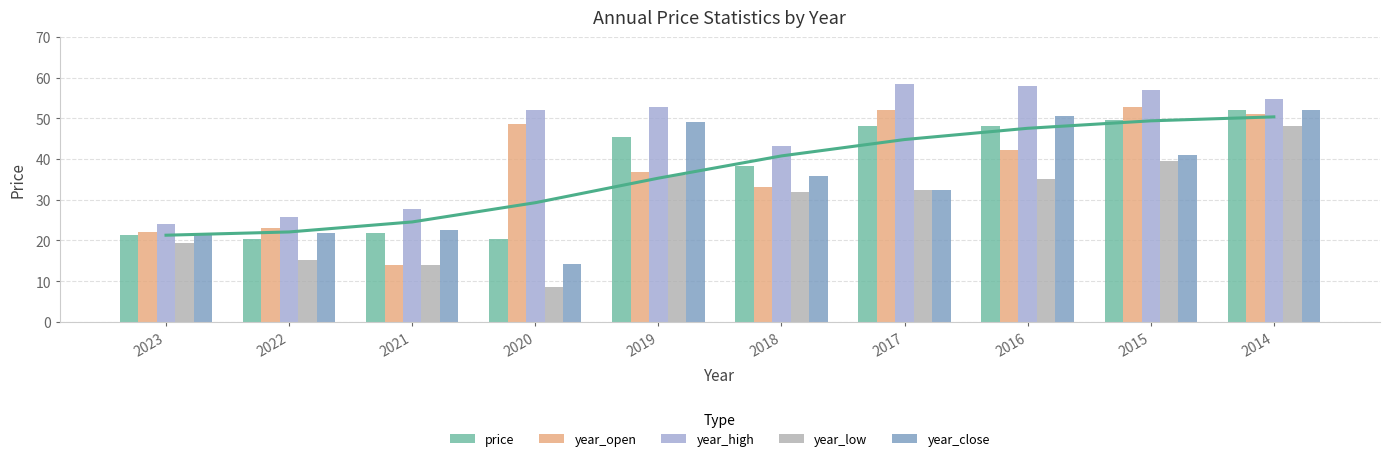

What is the sum of the year_close values at 2015 and 2014?

93.2